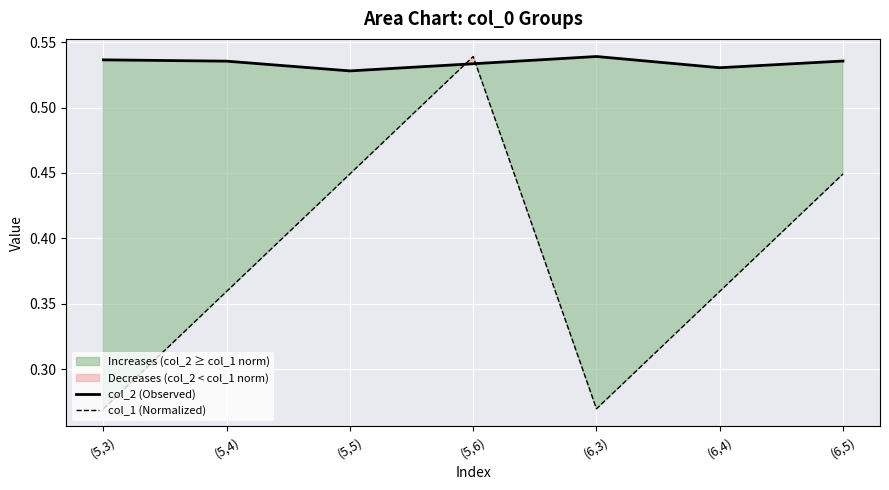

How many interior local valleys does the col_2 (Observed) series have?

2